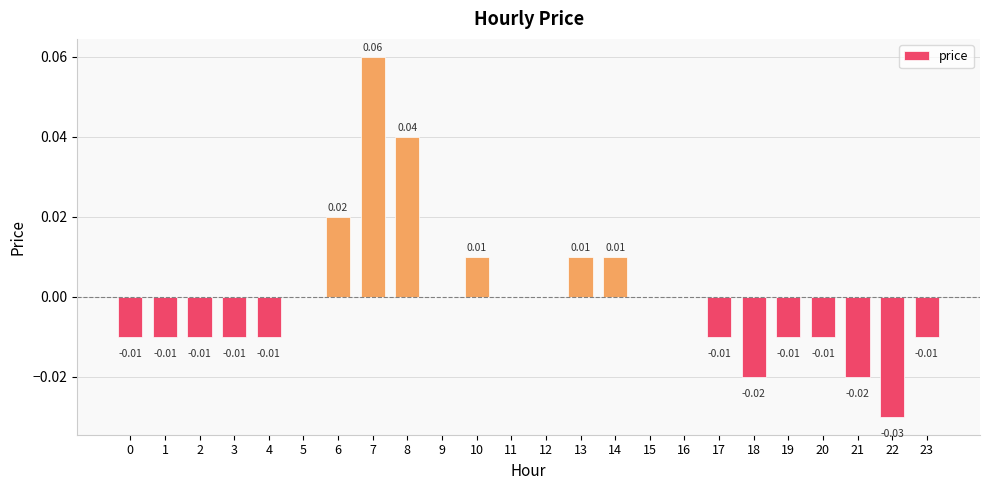

Which has a higher value, 15 or 20?

15